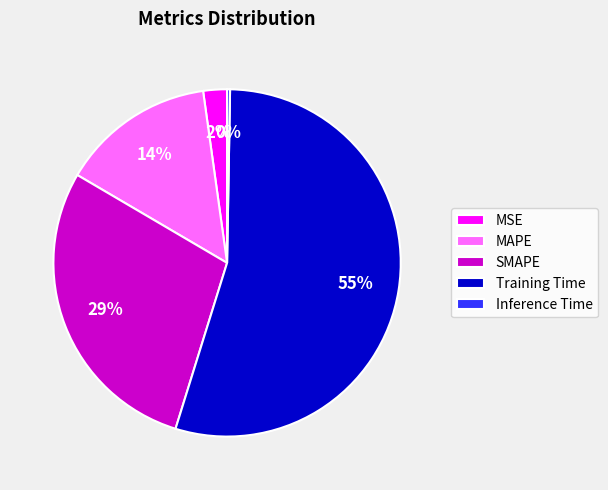

Does Training Time account for over 50% of the chart?

Yes